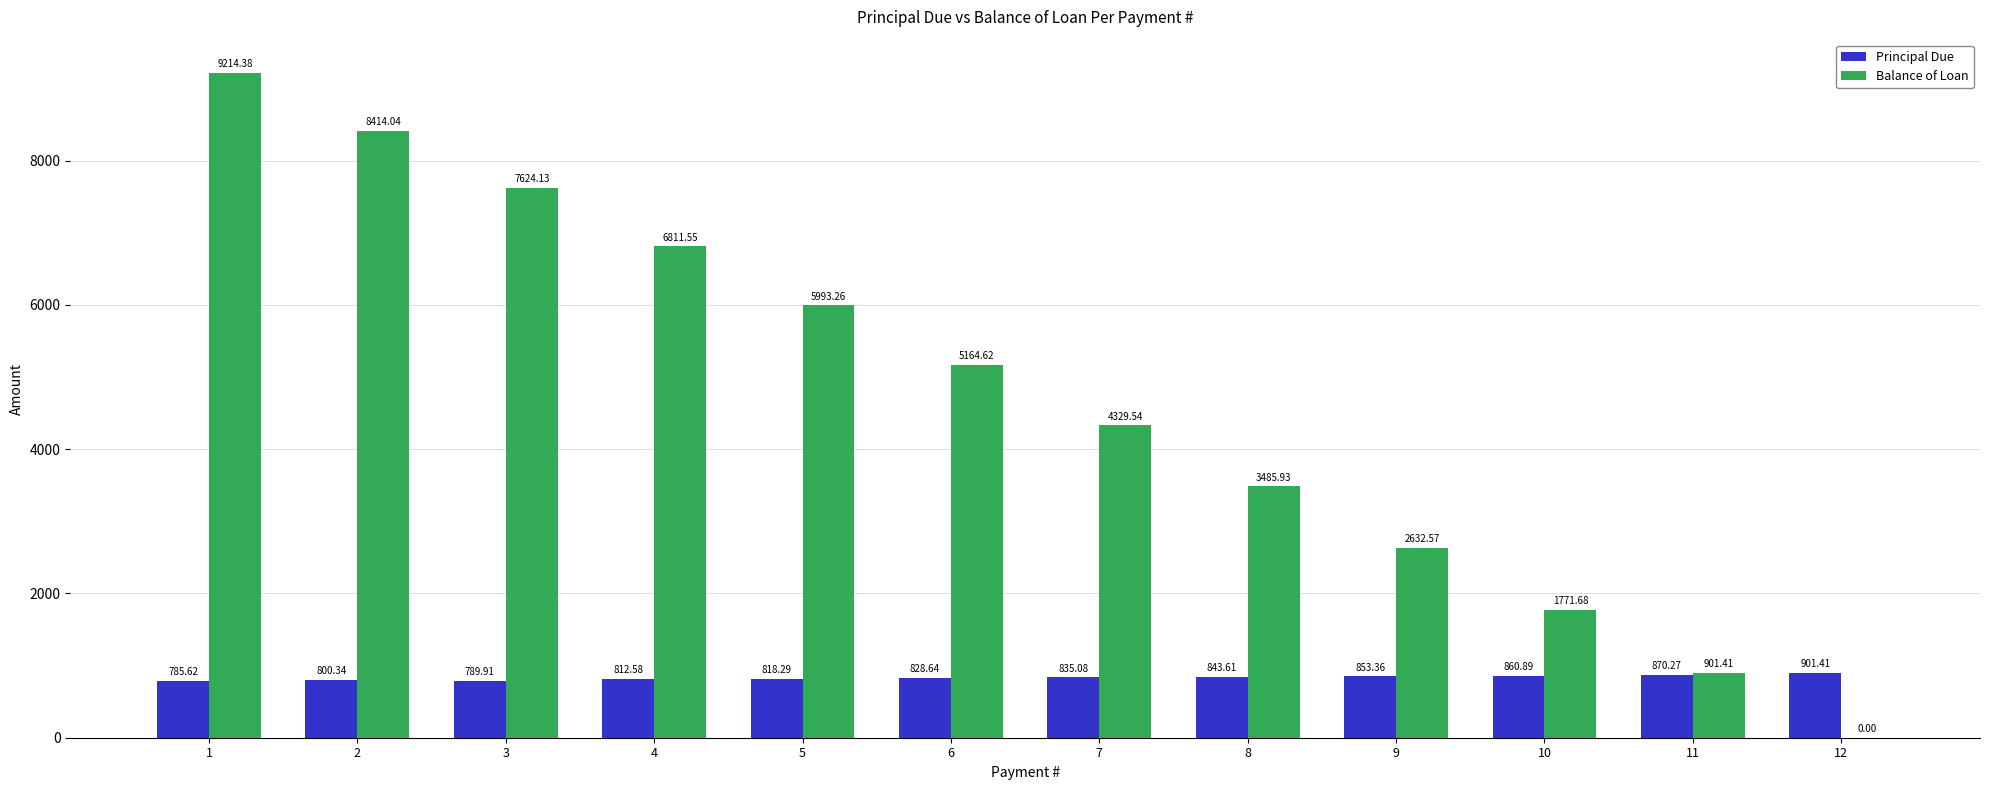

Which series has the largest total across all categories?

Balance of Loan